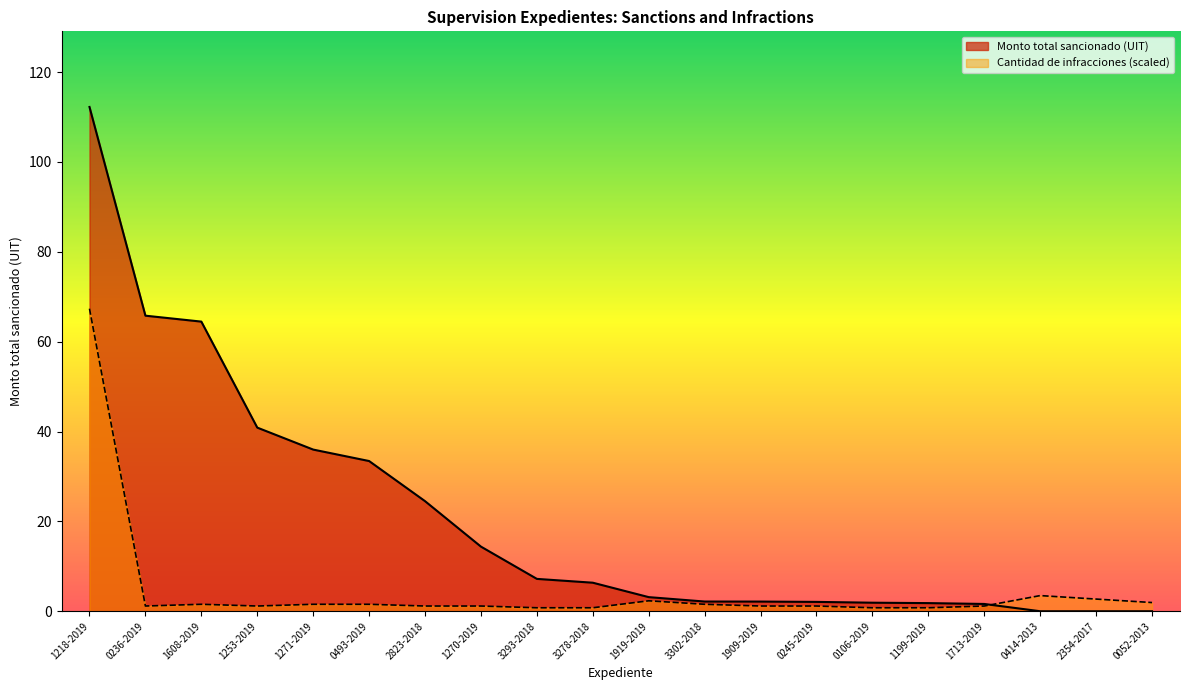

Is it true that Monto total sancionado (UIT) equals -45.3 at 0052-2013?

False